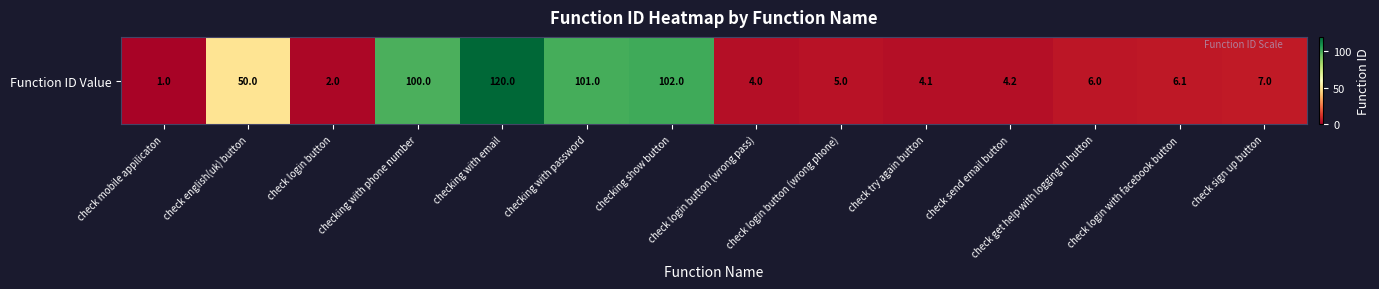

Rank the categories by value from highest to lowest.

checking with email, checking show button, checking with password, checking with phone number, check english(uk) button, check sign up button, check login with facebook button, check get help with logging in button, check login button (wrong phone), check send email button, check try again button, check login button (wrong pass), check login button, check mobile appilicaton